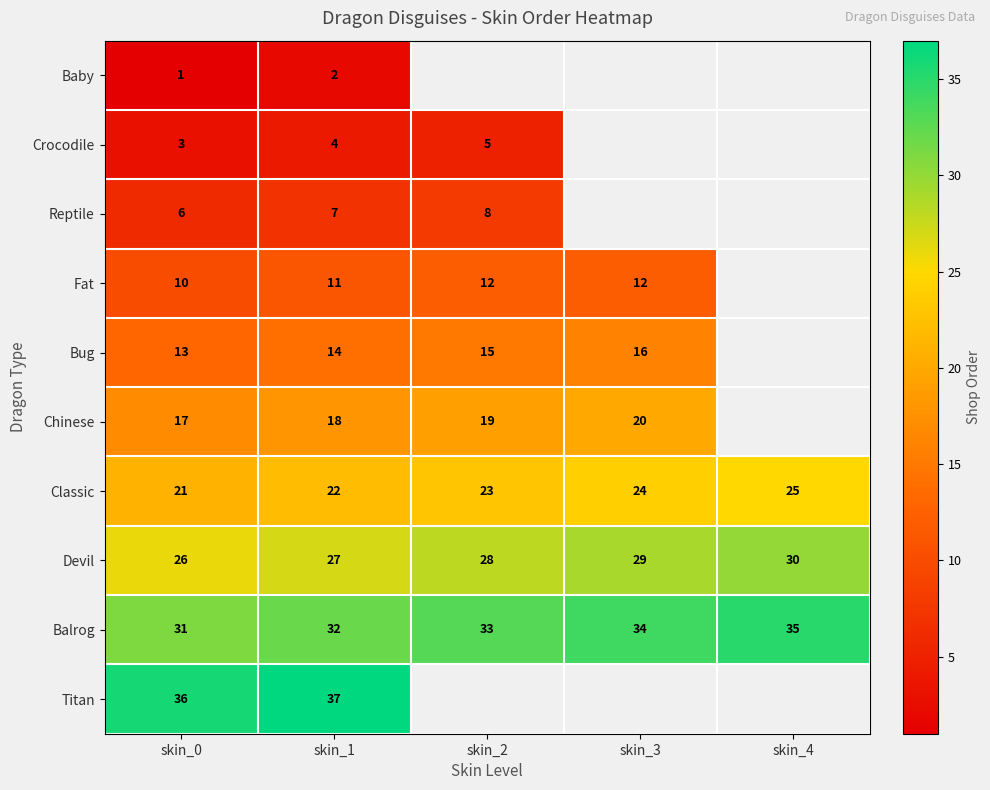

What is the approximate value of Balrog at skin_2?

33